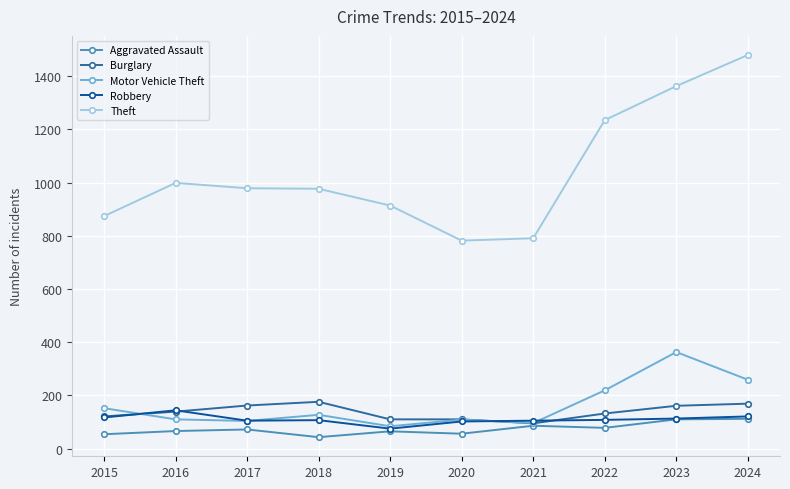

True or false: Theft and Motor Vehicle Theft intersect in this chart.

False